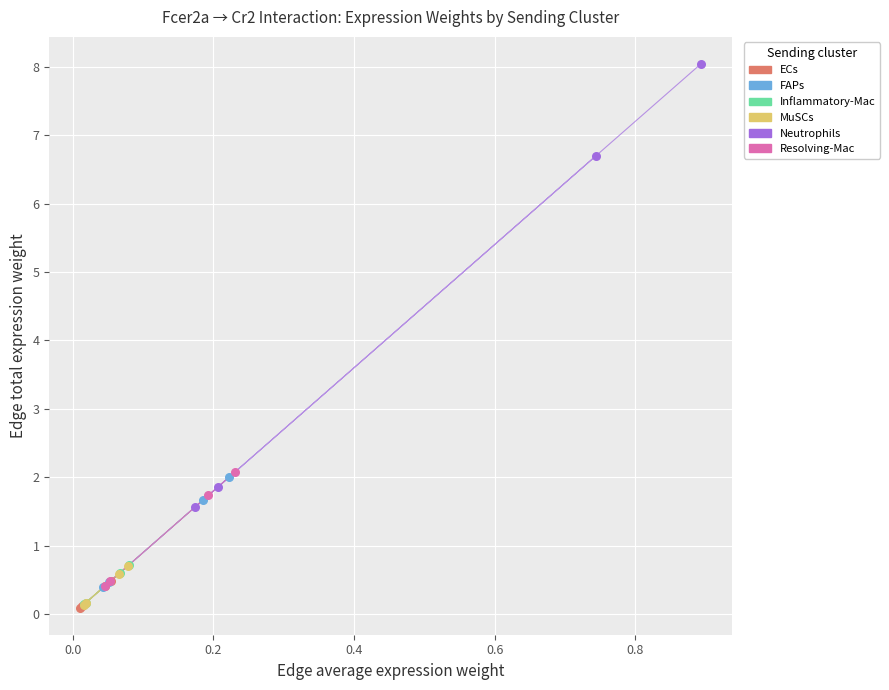

Which series contains the highest Y value?

Neutrophils